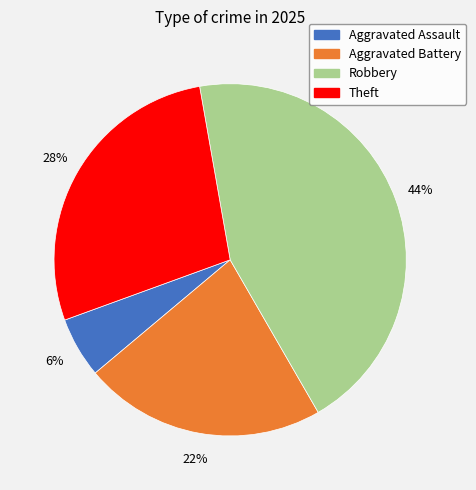

Which slice is the smallest?

Aggravated Assault